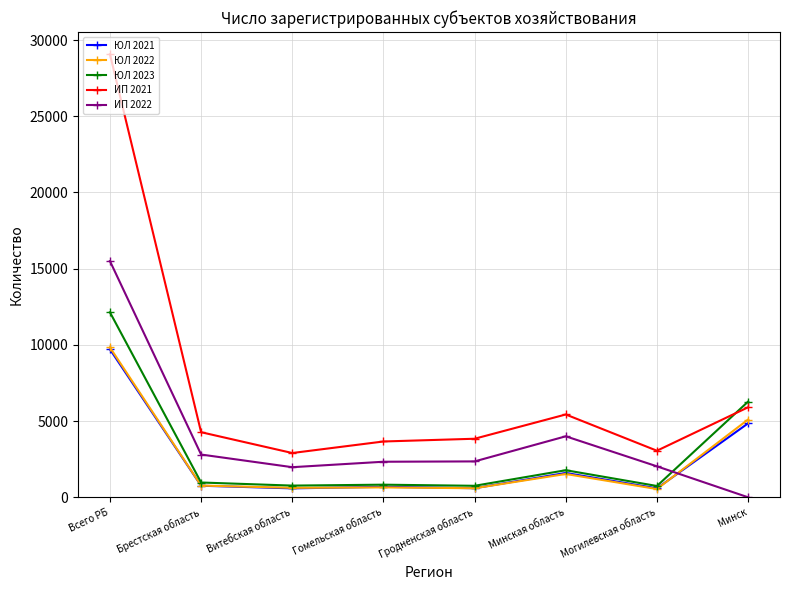

Which series ends up on top after the final intersection of ЮЛ 2023 and ИП 2022?

ЮЛ 2023